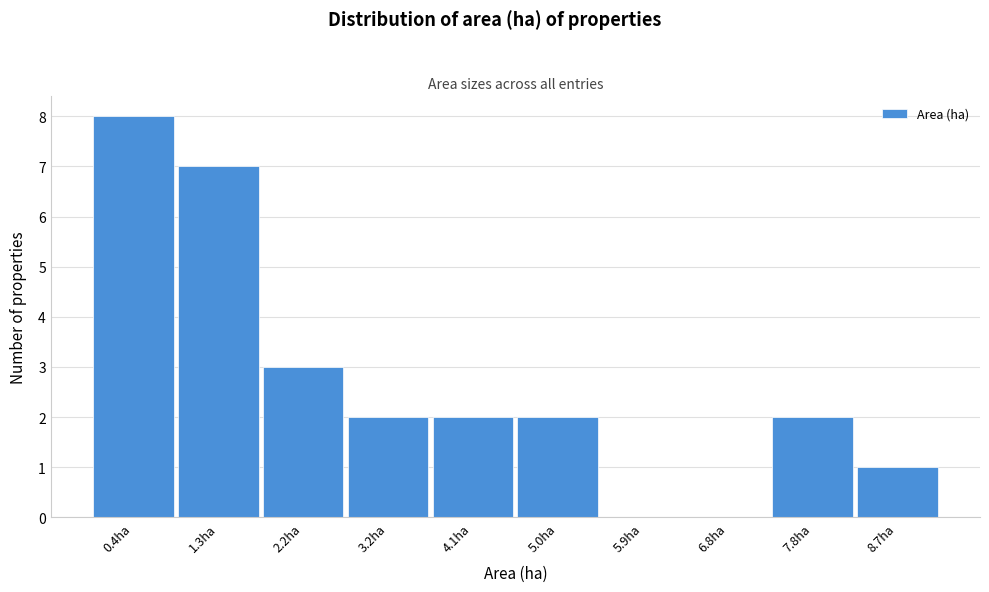

Reading right to left, what are all the values shown in this chart?

8.7ha=1	7.8ha=2	6.8ha=0	5.9ha=0	5.0ha=2	4.1ha=2	3.2ha=2	2.2ha=3	1.3ha=7	0.4ha=8